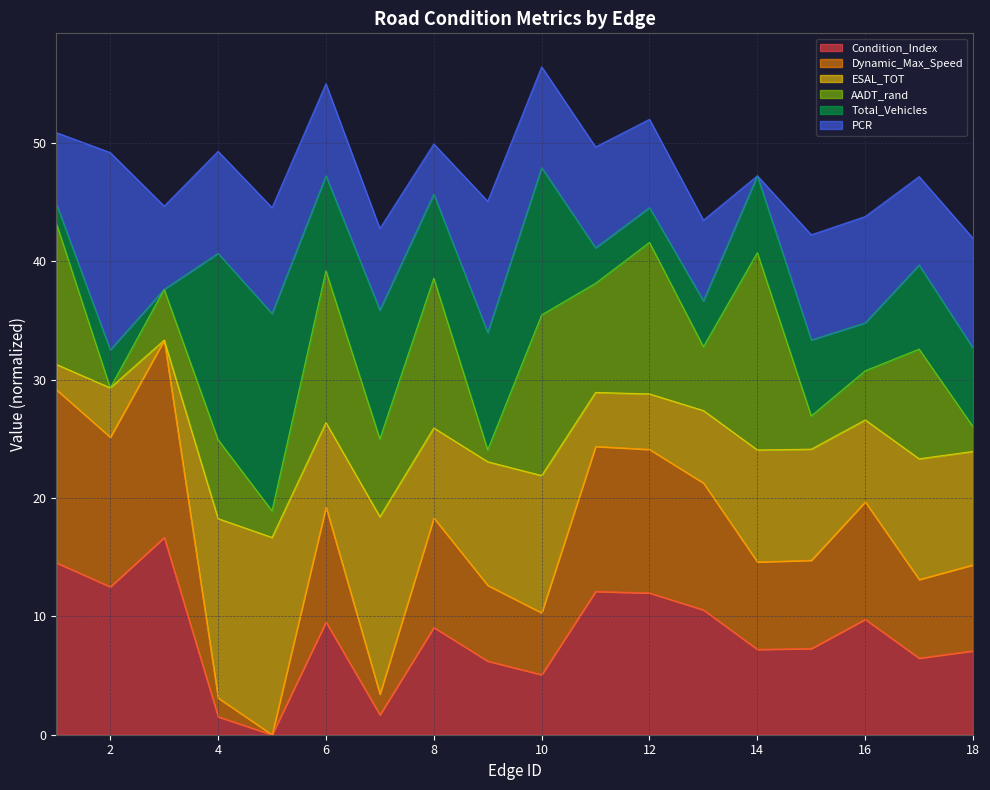

Is the value of Dynamic_Max_Speed at 8 greater than the value of Condition_Index at 5?

Yes